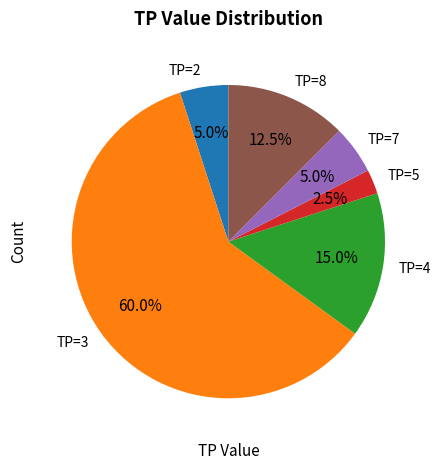

To the nearest percent, what is the average slice percentage?

17%